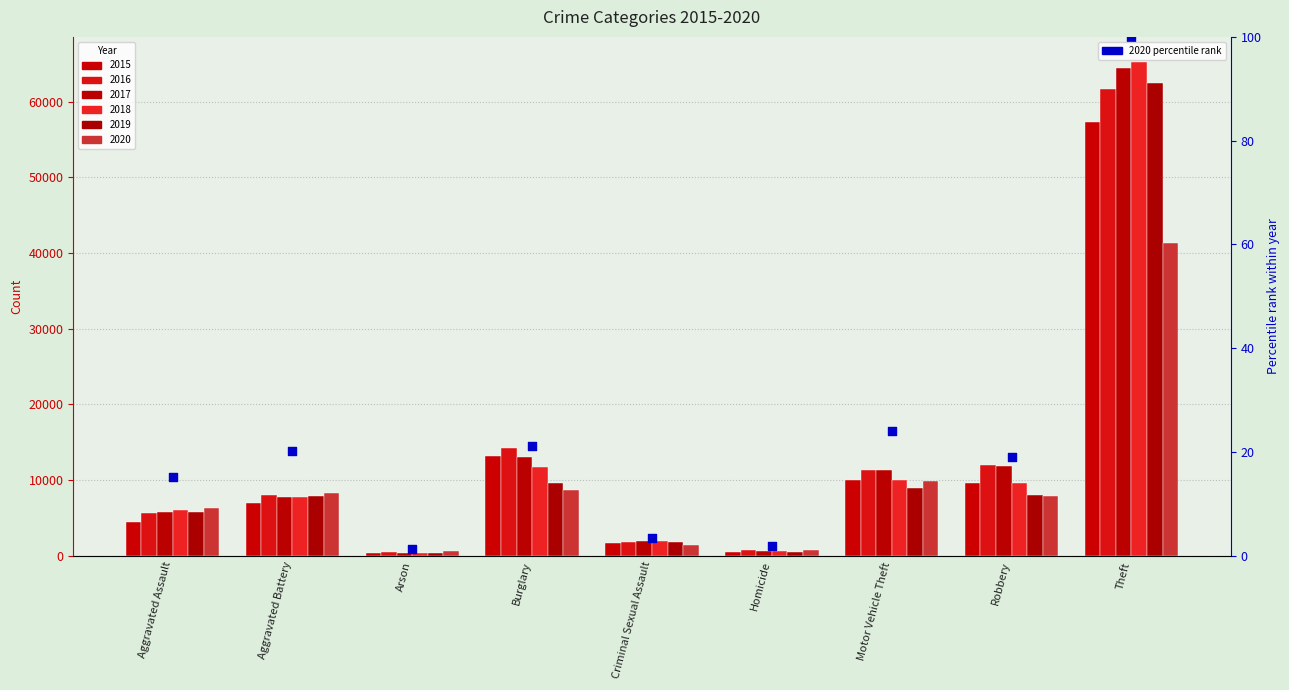

What is the change in value from Criminal Sexual Assault to Theft?

+96.5